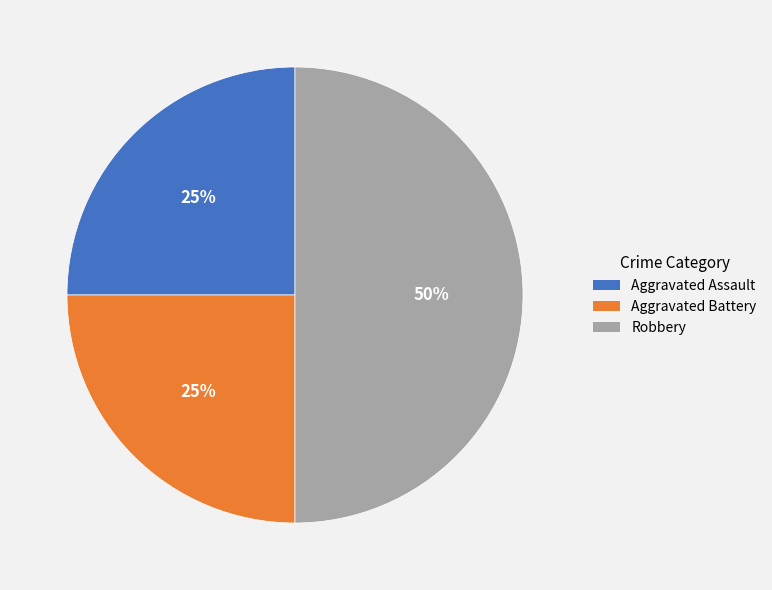

Combined, do Aggravated Battery and Robbery account for over 50%?

Yes